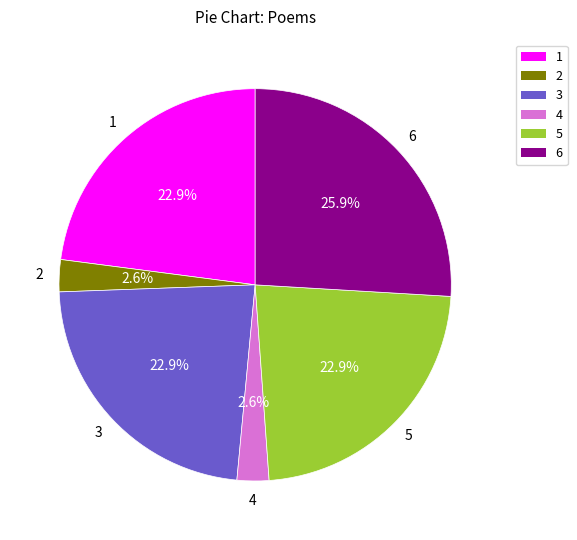

Does any single category account for the majority?

No